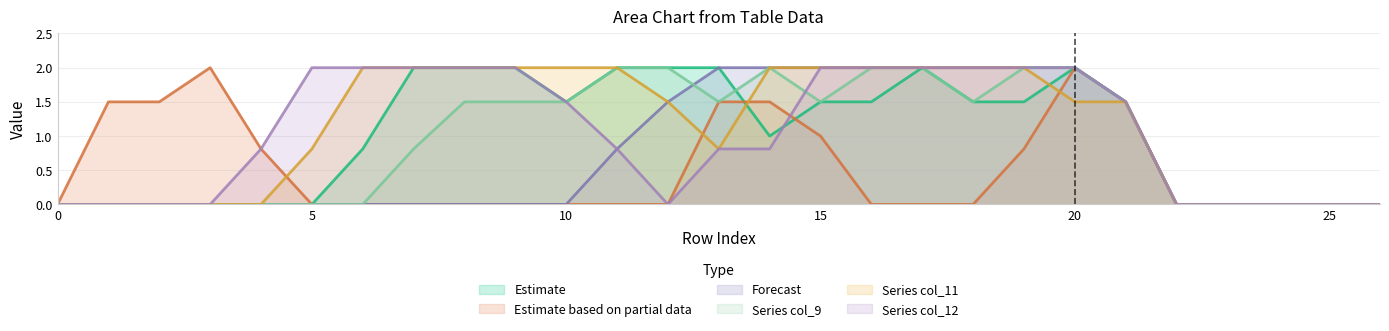

What is the difference between the highest and lowest values at 20?

0.5